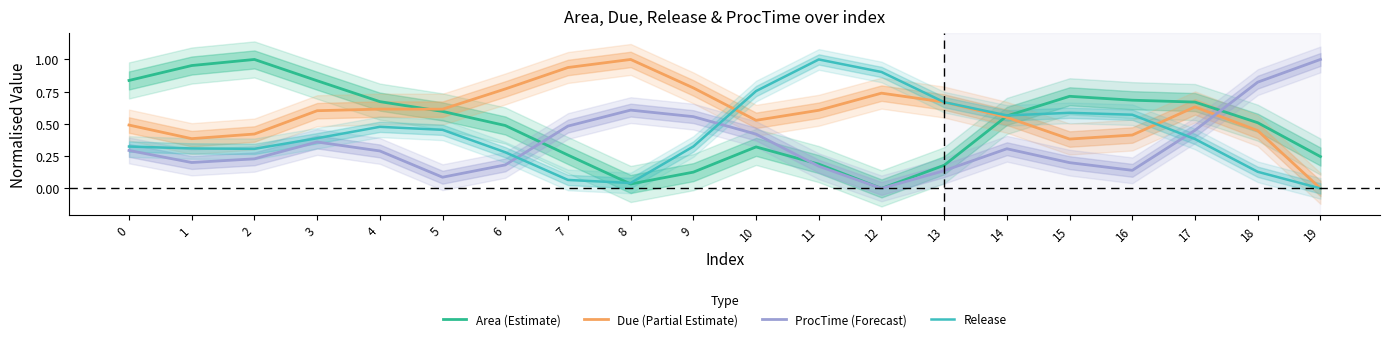

What is the sum of all Release values?

8.5